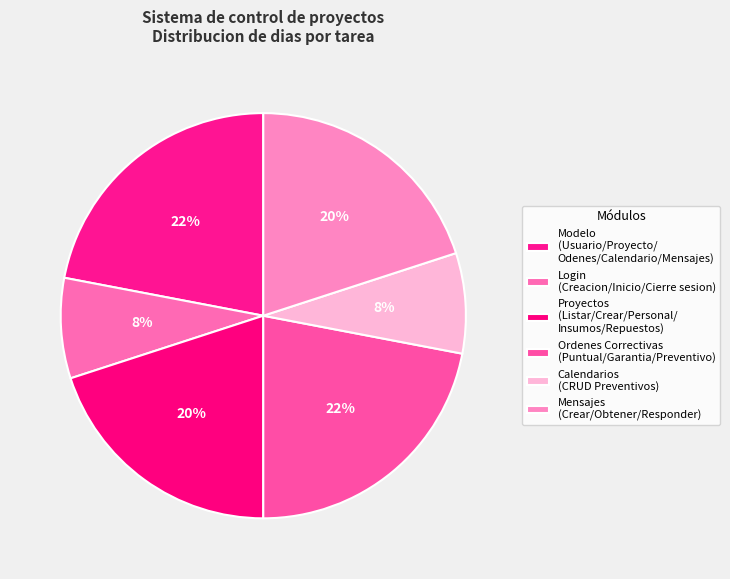

How many segments does this pie chart have?

6